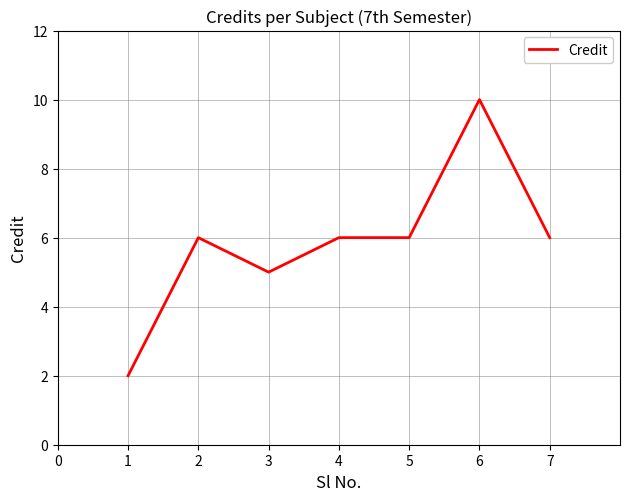

What value does the data have at 2?

6